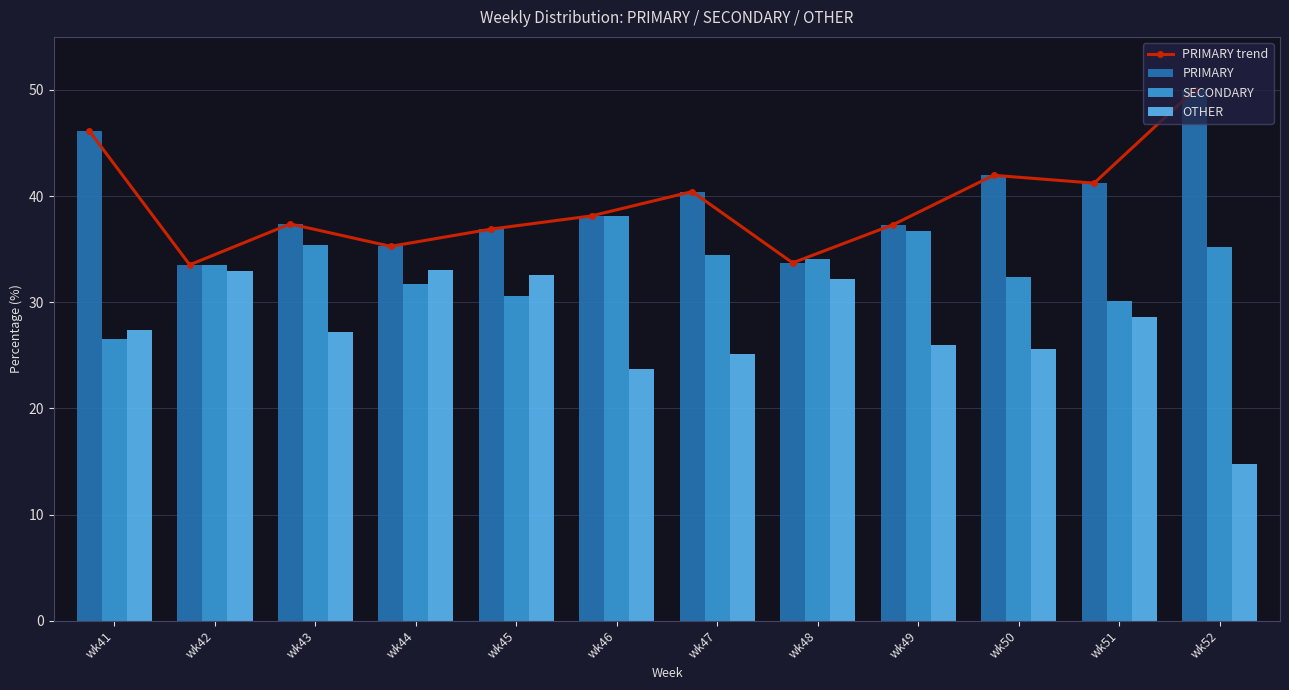

What is the difference between the maximum and minimum values in the PRIMARY series?

16.5